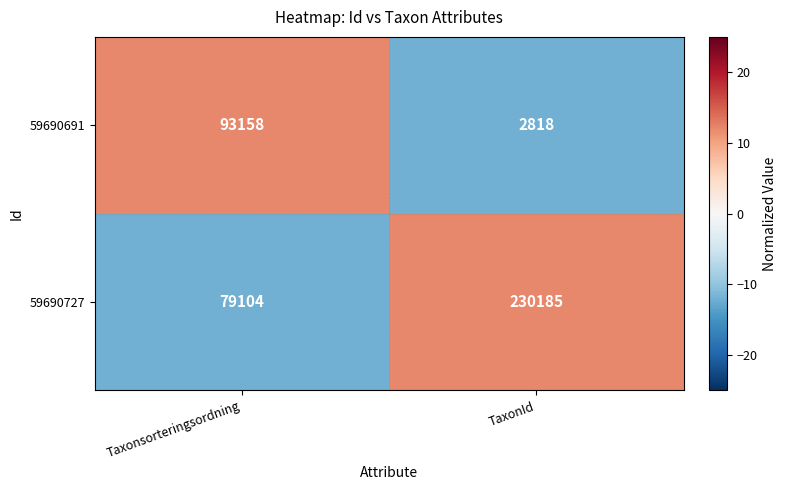

The value of 59690727 at Taxonsorteringsordning is 24167. True or false?

False